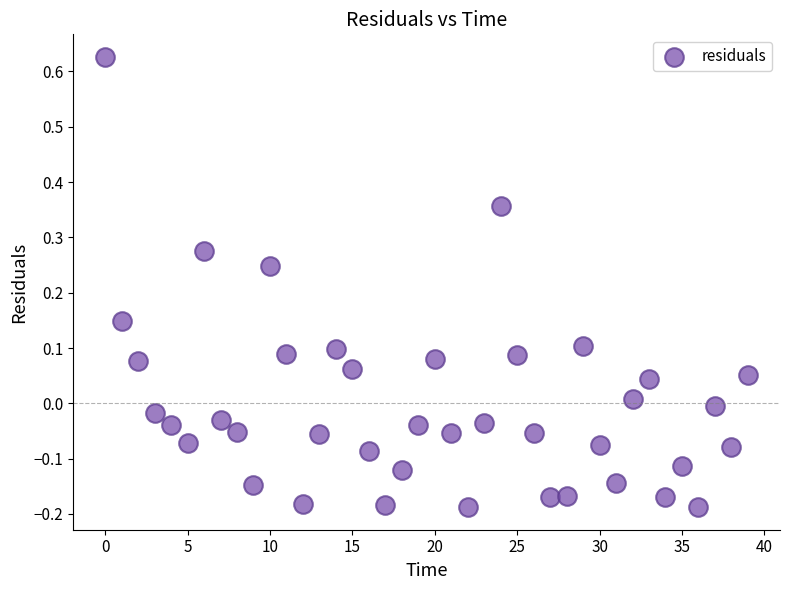

What is the range of Y values (max minus min)?

0.8